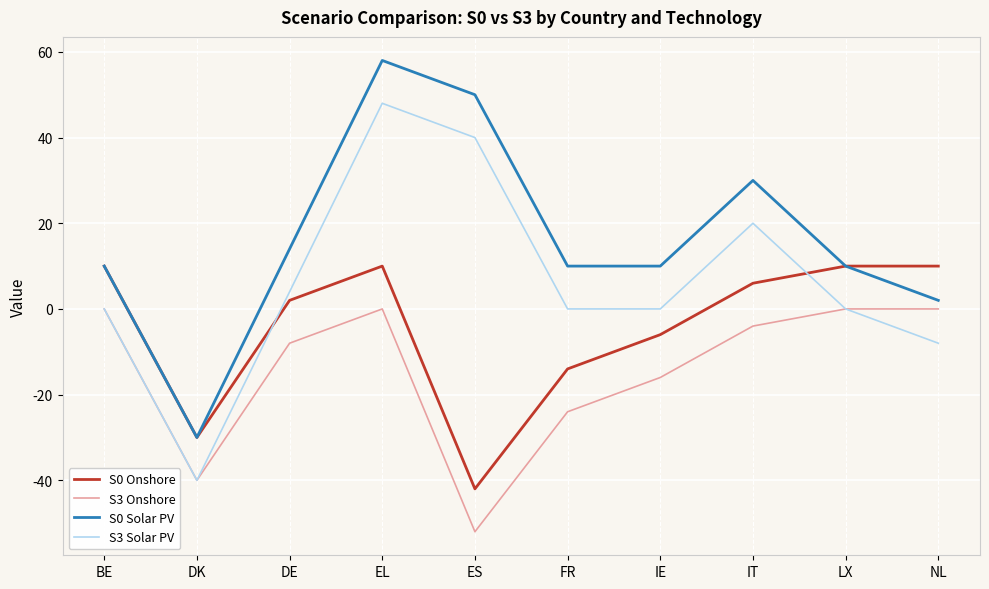

How many lines are shown in the chart?

4